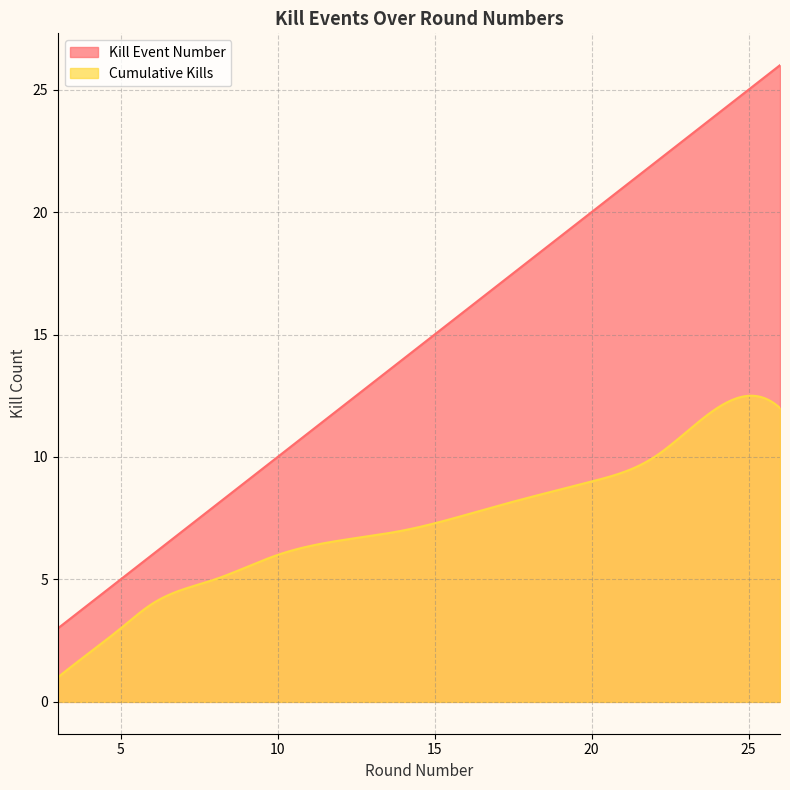

How many lines are shown in the chart?

2